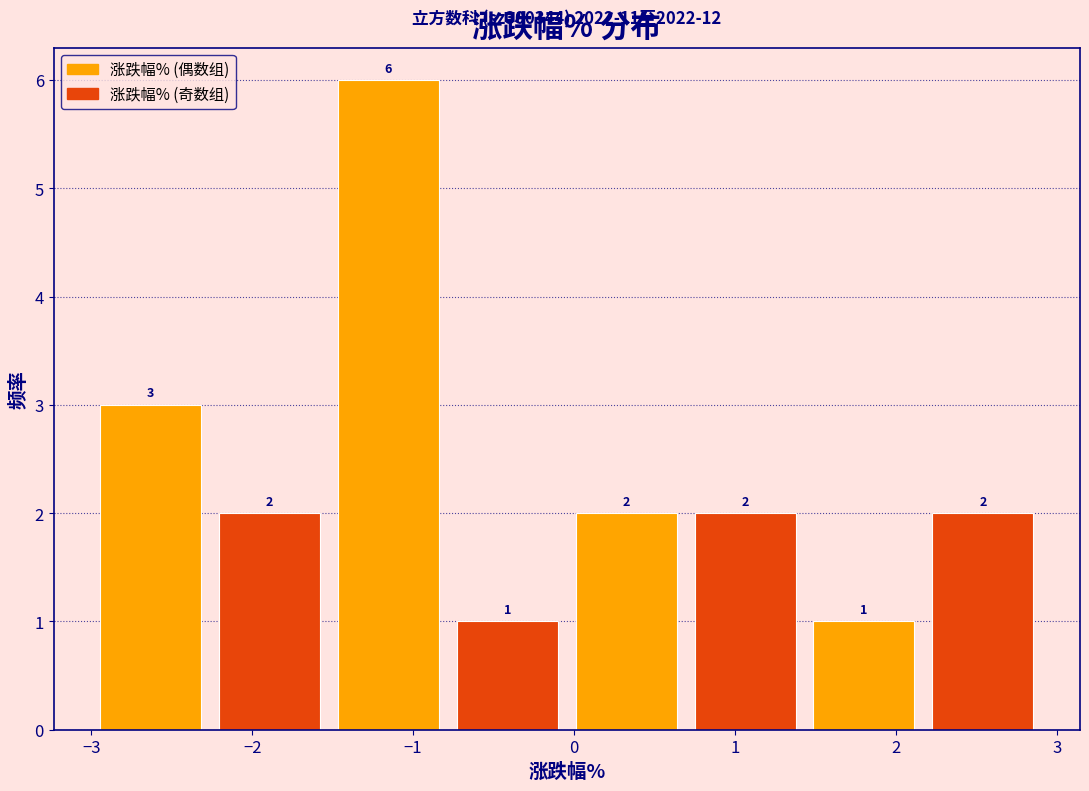

Reading left to right, list every bar in this chart as the range it spans on the x-axis followed by its height. The bar edges are not printed on the chart, so give them approximately, as read against the axis.

-3.0 to -2.3: 3
-2.3 to -1.5: 2
-1.5 to -0.8: 6
-0.8 to 0.0: 1
0.0 to 0.7: 2
0.7 to 1.4: 2
1.4 to 2.2: 1
2.2 to 2.9: 2